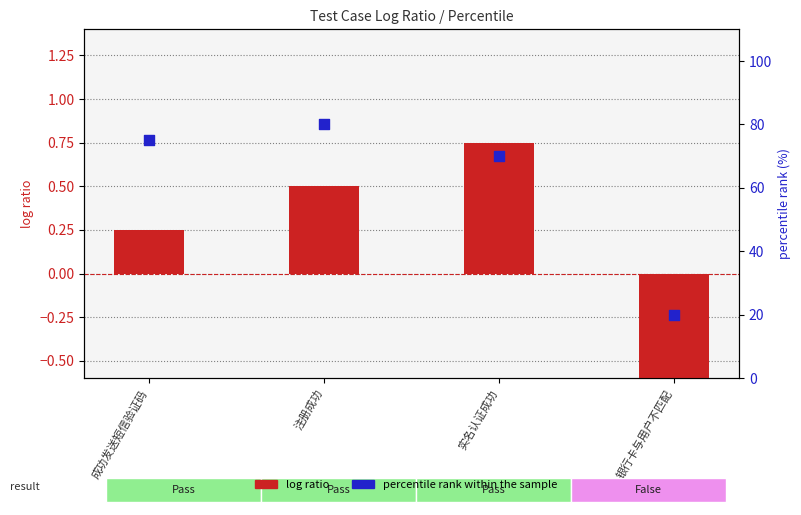

Which series contains the highest Y value?

percentile rank within the sample